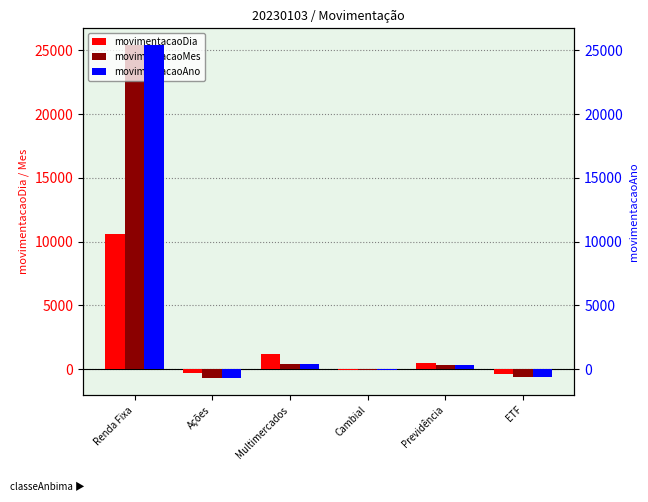

Reading left to right, extract all data points from this chart.

movimentacaoDia: 10607.6	-300.2	1160.3	-36.2	468.5	-395.2
movimentacaoMes: 25424.3	-717.1	373.2	-39.1	329.1	-630.3
movimentacaoAno: 25424.3	-717.1	373.2	-39.1	329.1	-630.3